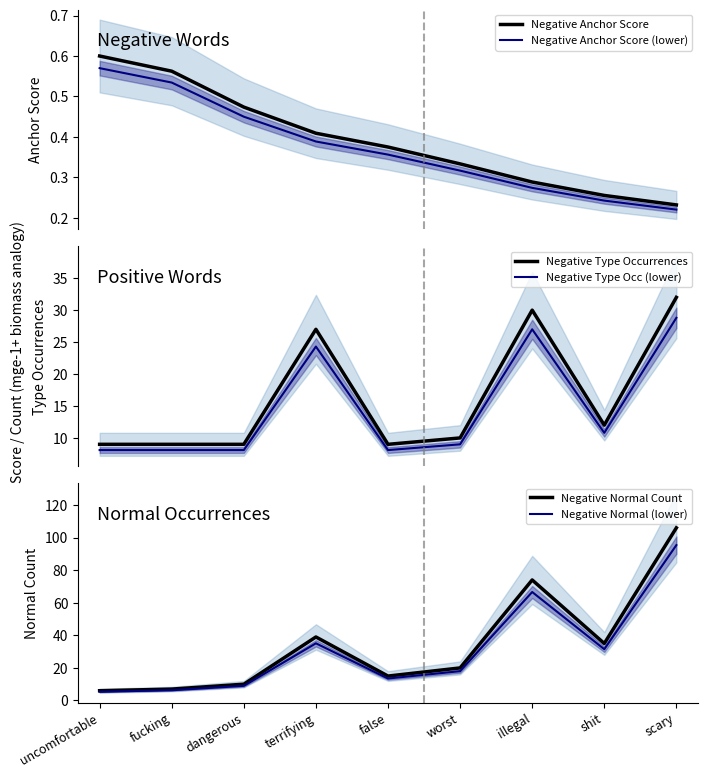

Between uncomfortable and illegal, which is larger?

uncomfortable